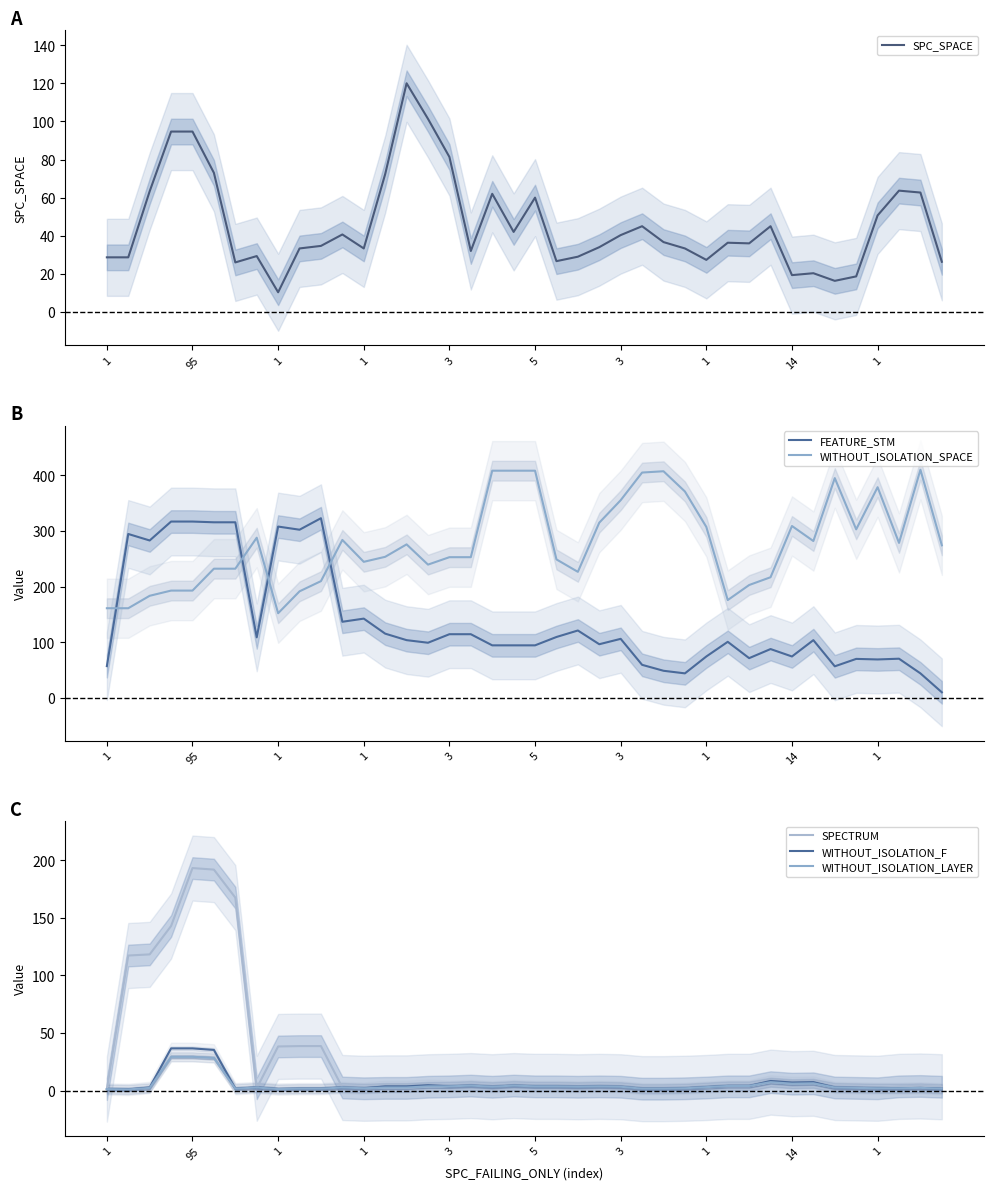

Which series has the largest range (max minus min)?

FEATURE_STM